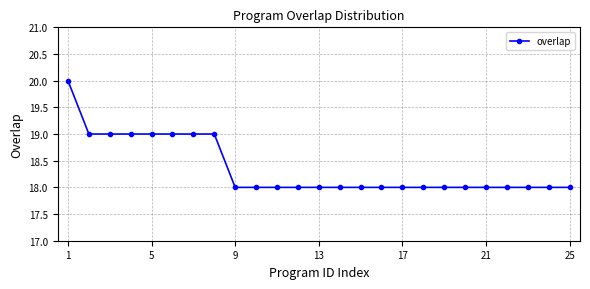

What is the average value?

18